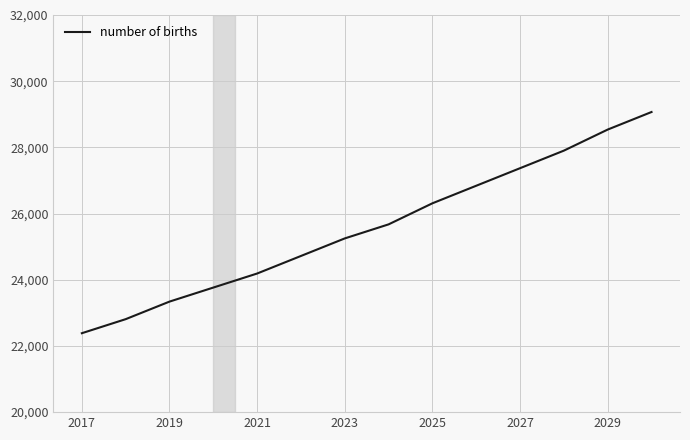

What is the smallest value displayed?

22385.0